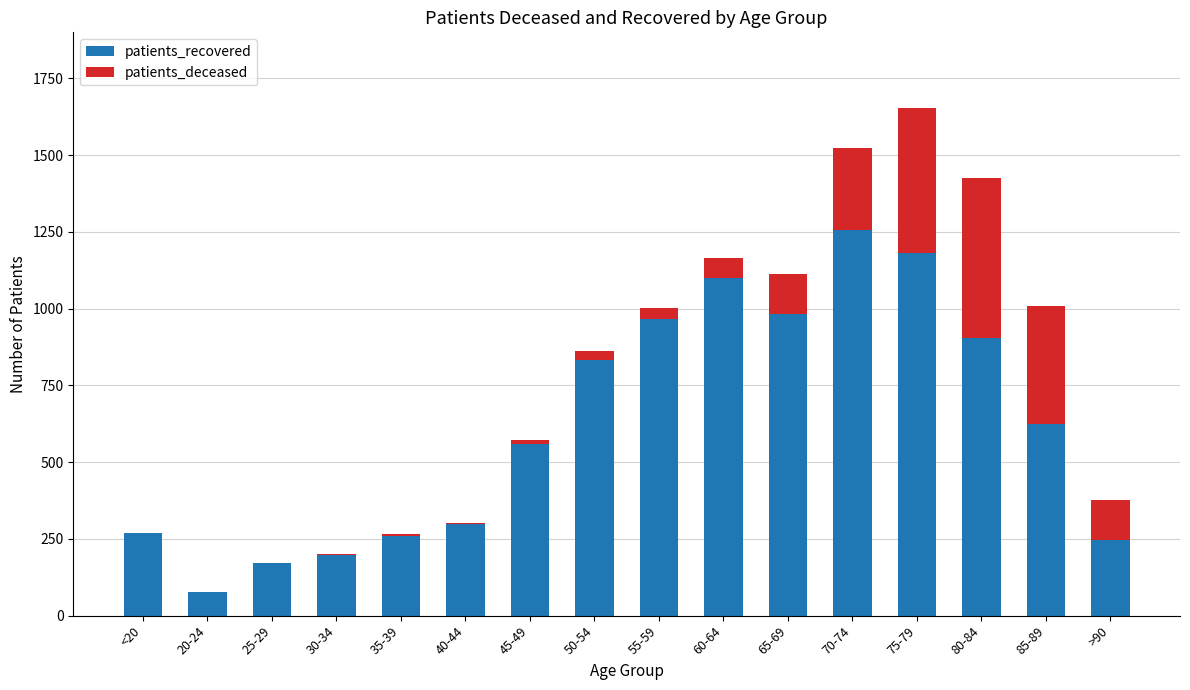

At which label is patients_recovered closest to 667?

85-89